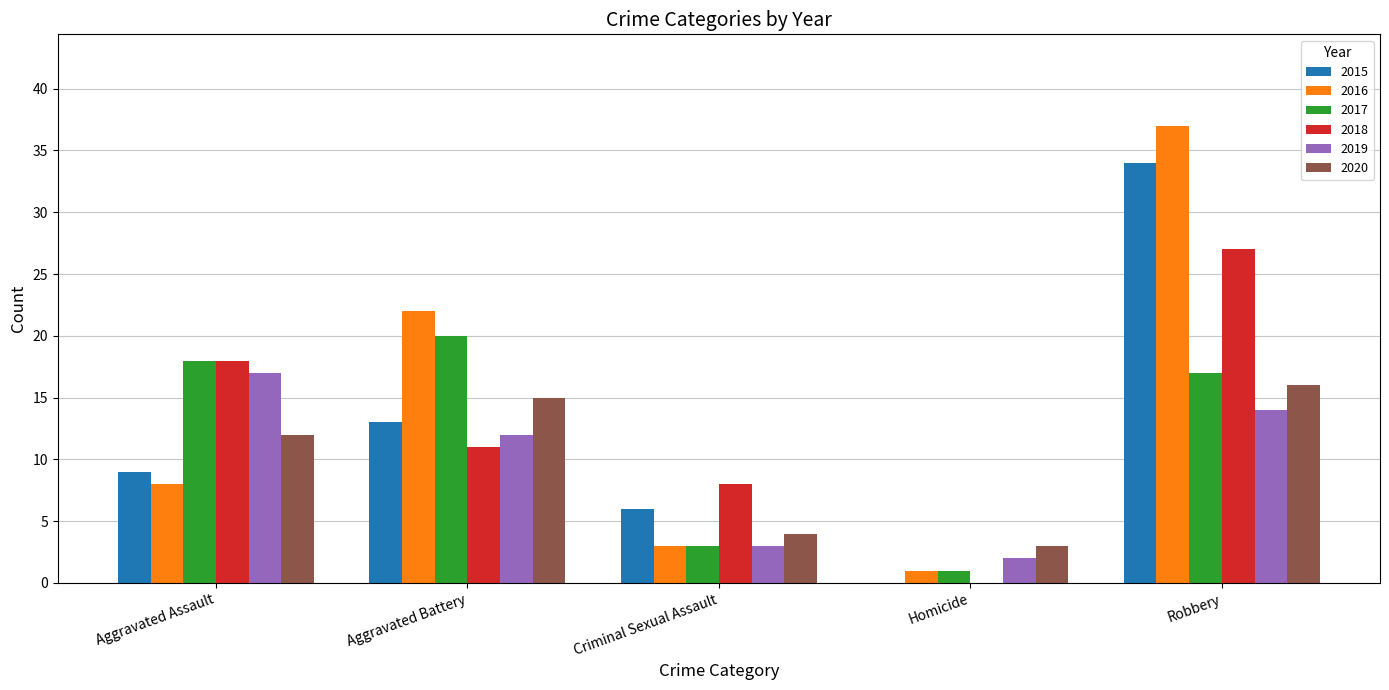

Reading right to left, extract all data points from this chart.

2015: Robbery=34	Homicide=0	Criminal Sexual Assault=6	Aggravated Battery=13	Aggravated Assault=9
2016: Robbery=37	Homicide=1	Criminal Sexual Assault=3	Aggravated Battery=22	Aggravated Assault=8
2017: Robbery=17	Homicide=1	Criminal Sexual Assault=3	Aggravated Battery=20	Aggravated Assault=18
2018: Robbery=27	Homicide=0	Criminal Sexual Assault=8	Aggravated Battery=11	Aggravated Assault=18
2019: Robbery=14	Homicide=2	Criminal Sexual Assault=3	Aggravated Battery=12	Aggravated Assault=17
2020: Robbery=16	Homicide=3	Criminal Sexual Assault=4	Aggravated Battery=15	Aggravated Assault=12